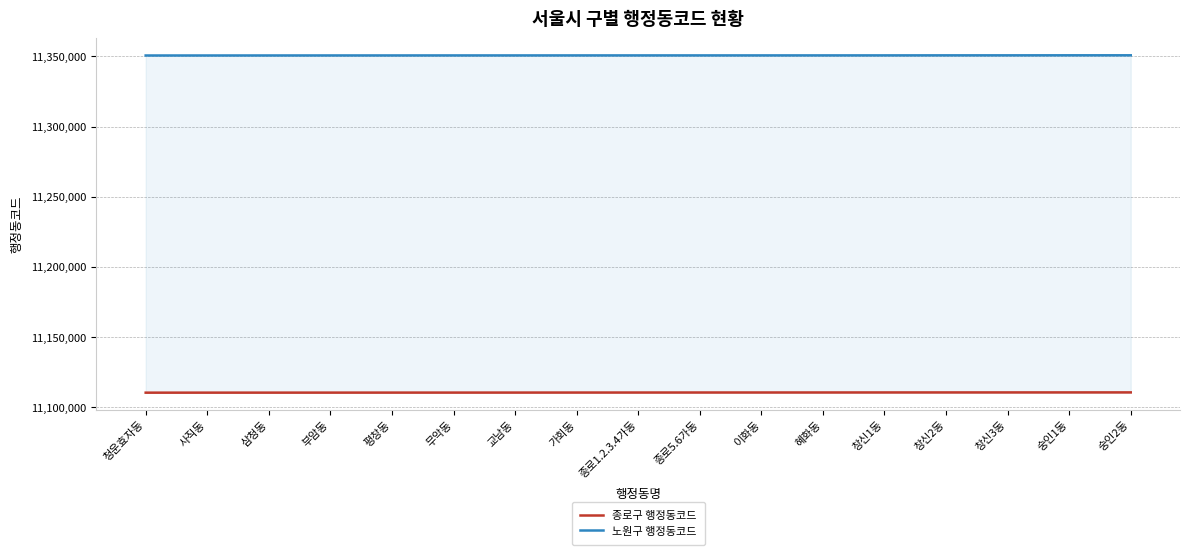

What is the difference between the second highest and minimum values in the 종로구 행정동코드 series?

185